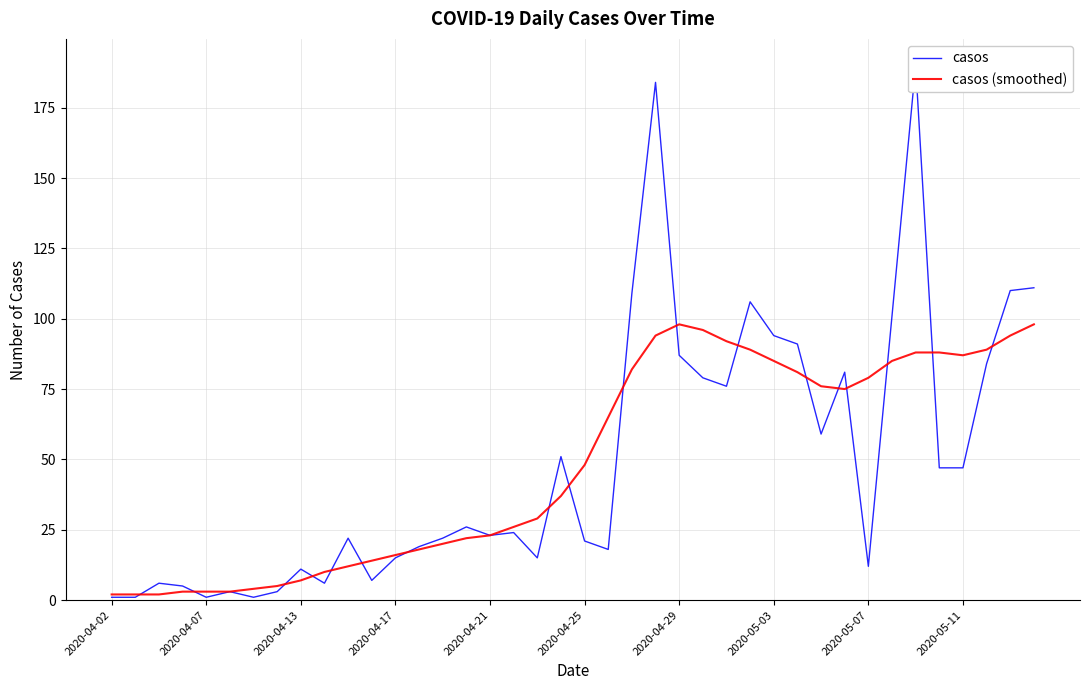

What is the difference between the maximum and minimum values in the casos series?

189